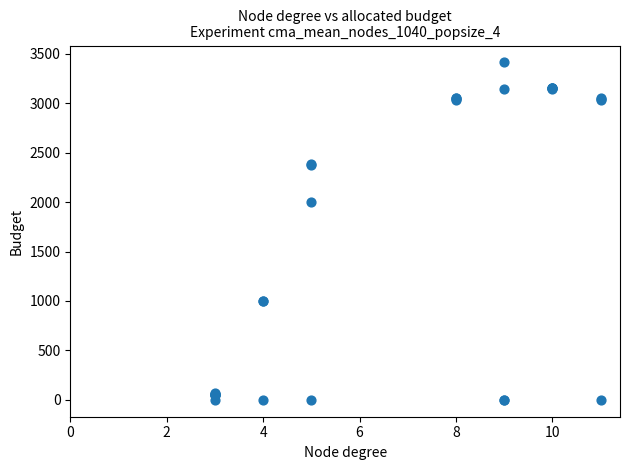

What Y value in the scatter plot is closest to 1706?

2005